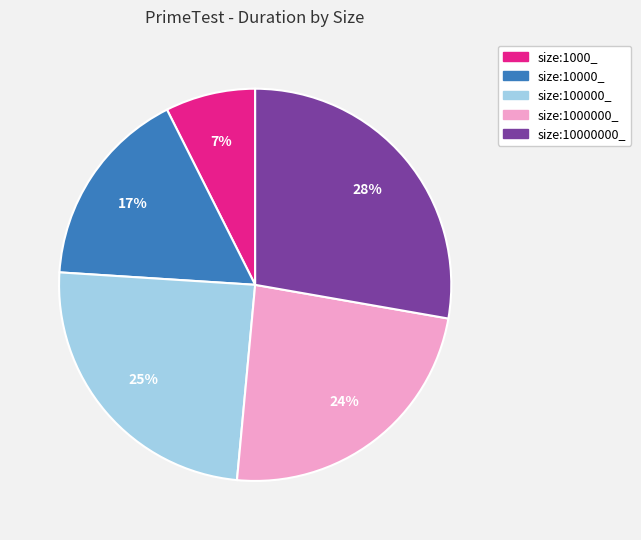

Is there any slice that represents more than half of the pie?

No